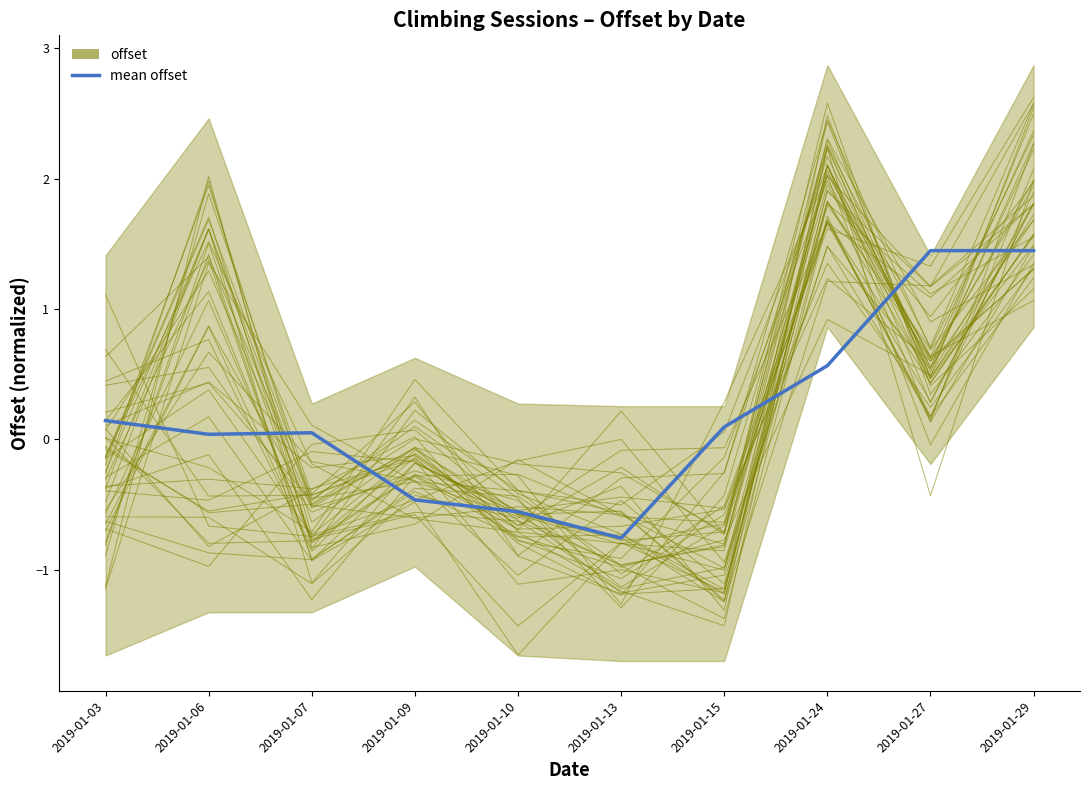

What are all the series names shown in the legend?

offset, mean offset